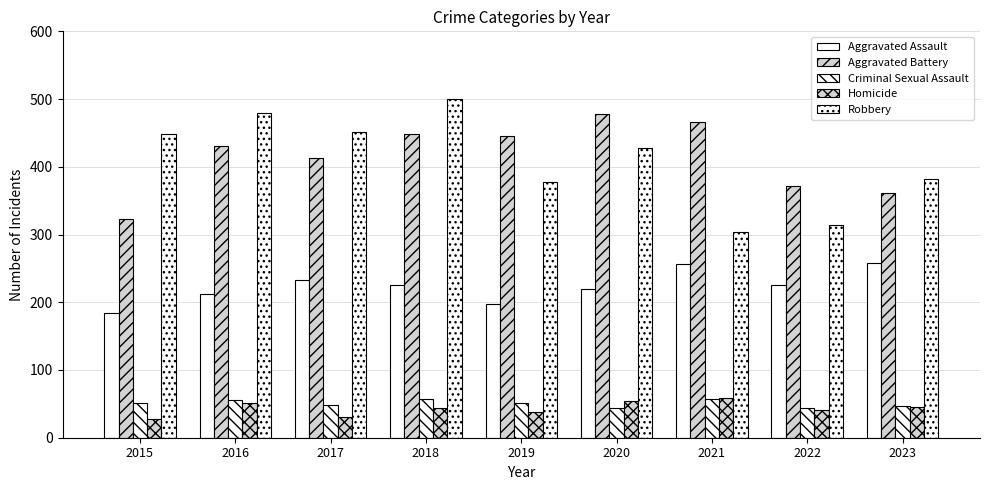

At which label does Robbery first exceed 428?

2015